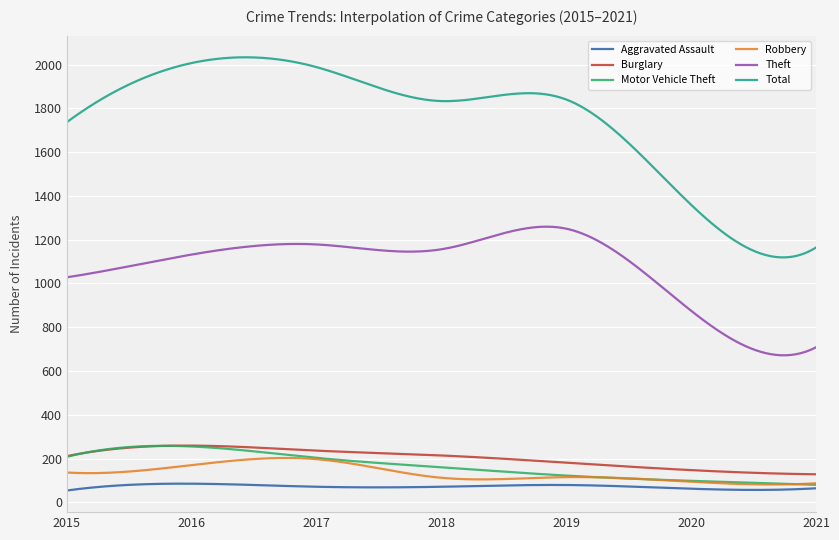

Which series has the largest range (max minus min)?

Total